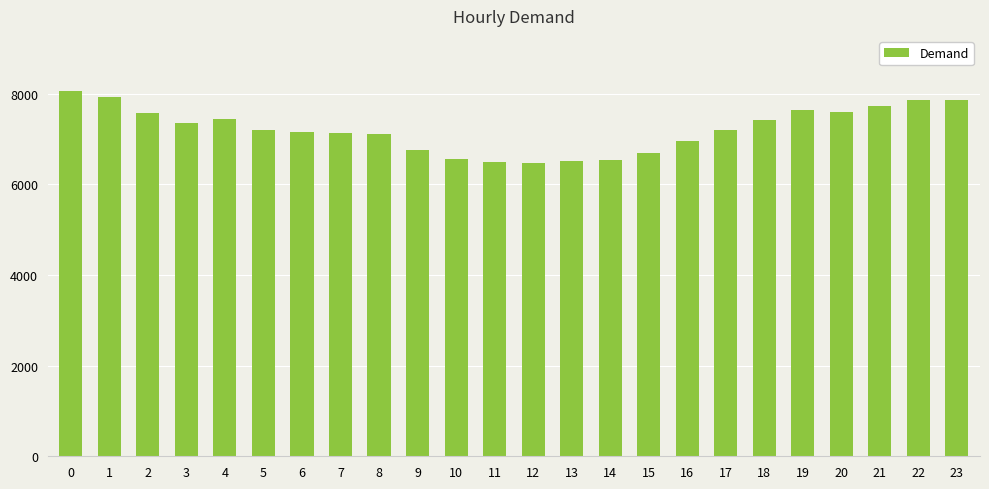

What is the sum of all values?

173259